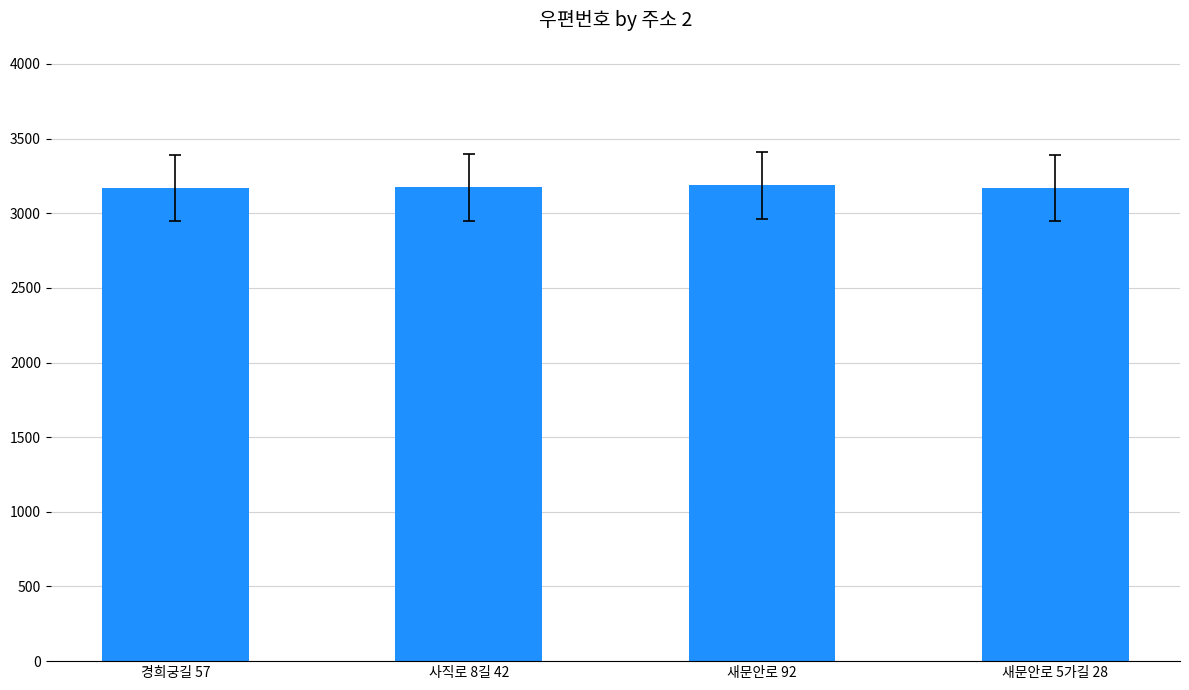

What is the difference between the maximum and minimum values?

18